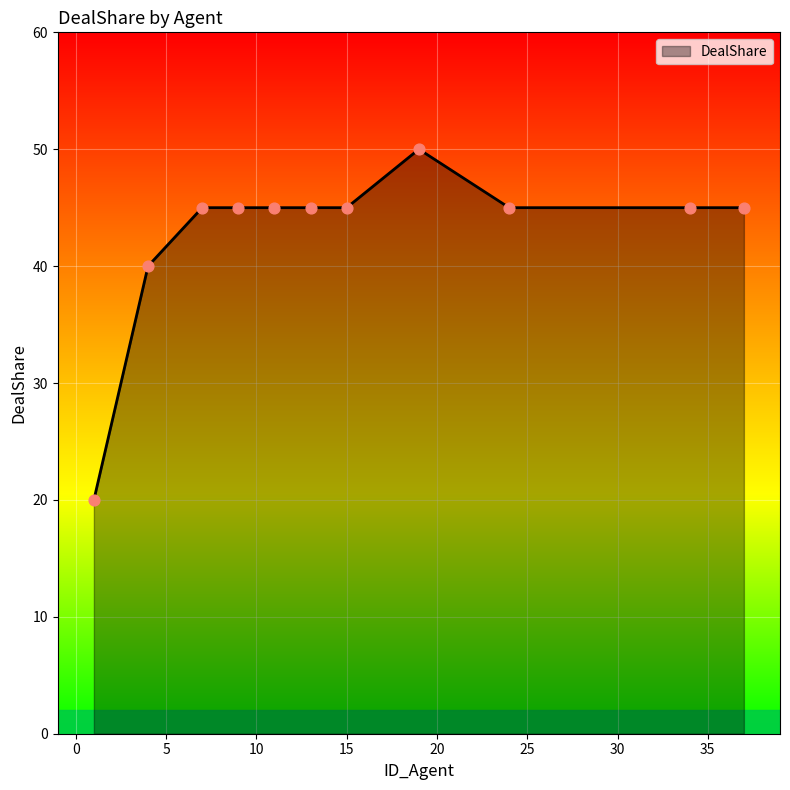

What is the minimum value shown in the chart?

20